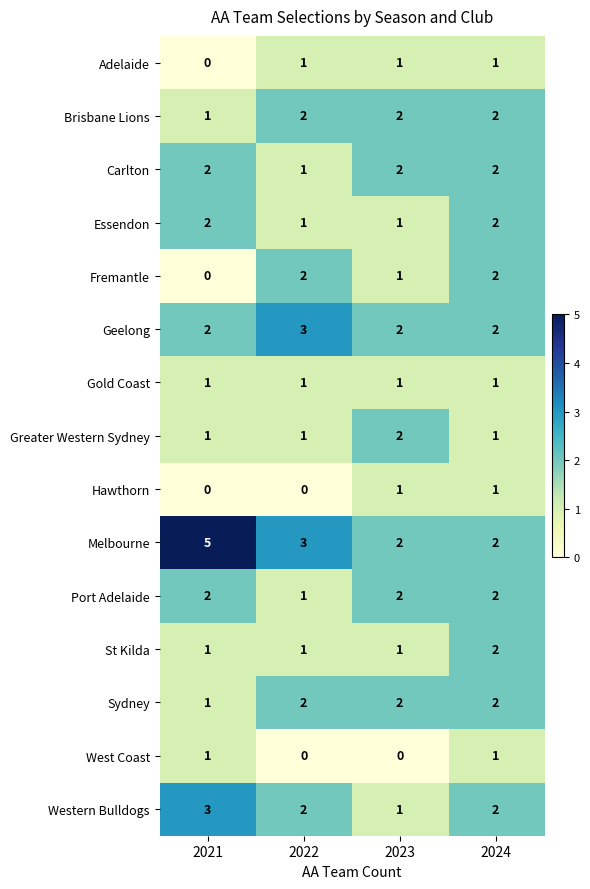

The Western Bulldogs series shows 3 at 2024. True or false?

False